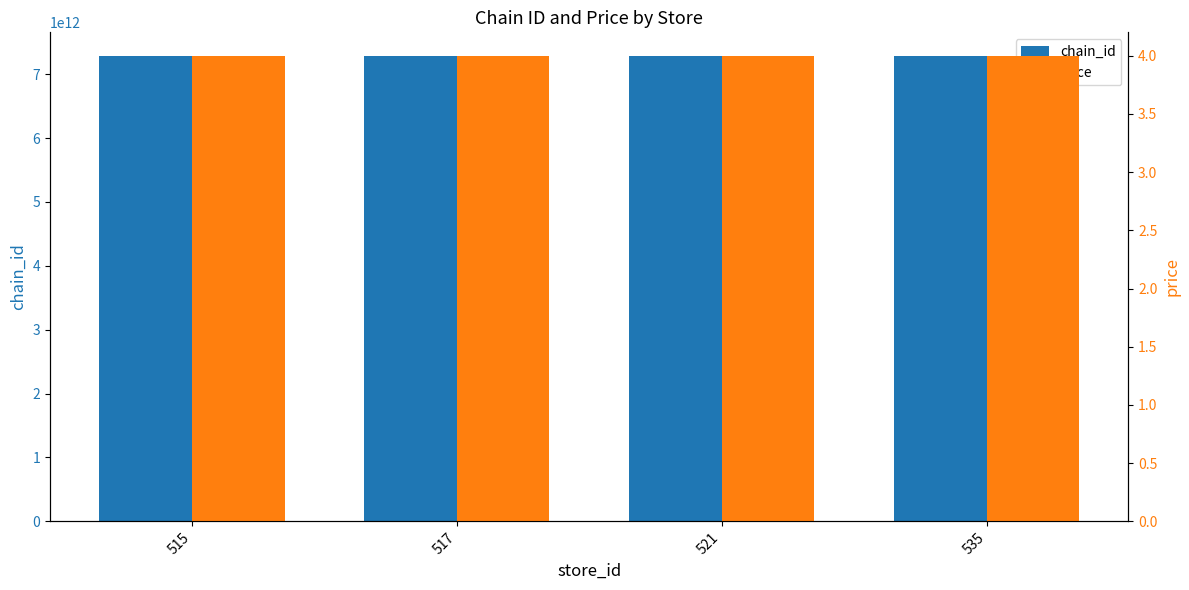

Does the chart contain stacked bars?

No